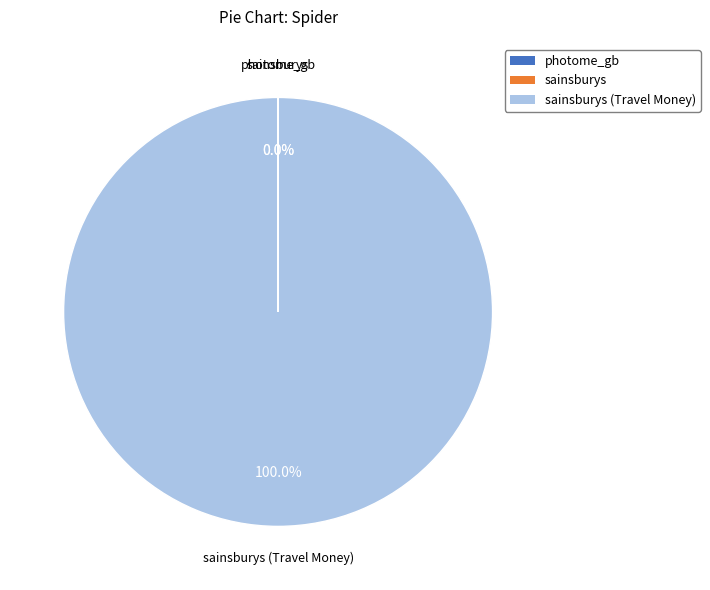

Is there a majority slice in this chart?

Yes